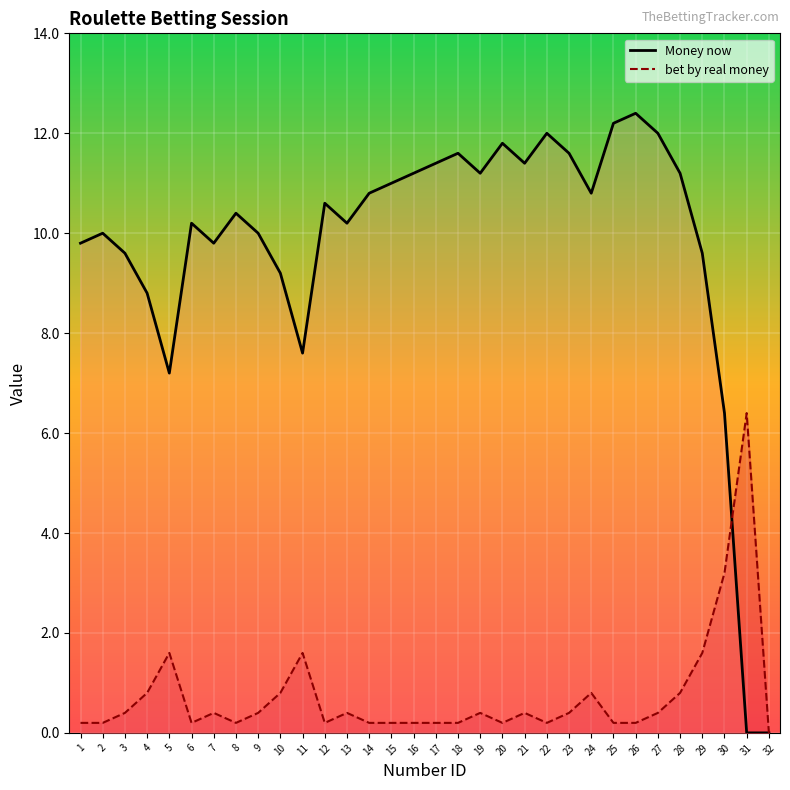

Which series has the largest range (max minus min)?

Money now